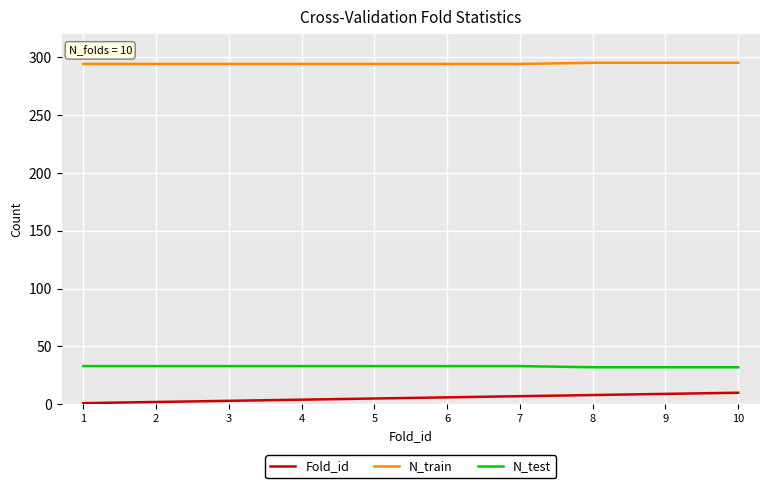

Count the N_test values in the range 32 to 33.

10